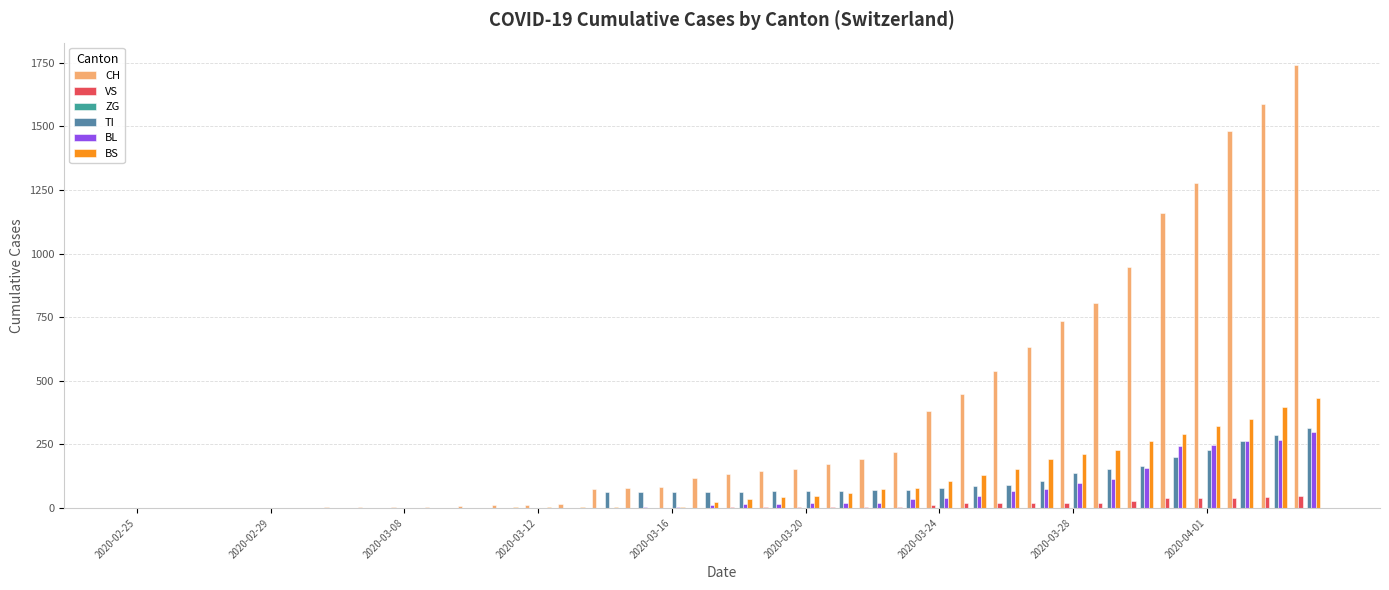

Does the chart contain stacked bars?

No